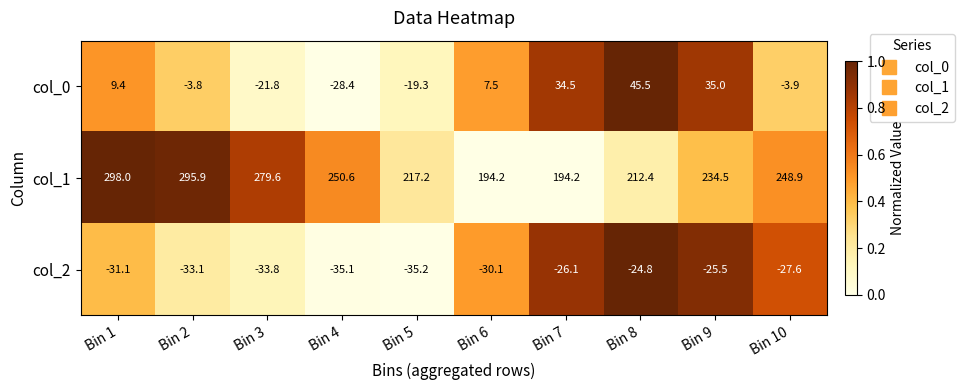

Reading left to right, extract all data points from this chart.

col_0: Bin 1=9.4	Bin 2=-3.8	Bin 3=-21.8	Bin 4=-28.4	Bin 5=-19.3	Bin 6=7.5	Bin 7=34.5	Bin 8=45.5	Bin 9=35.0	Bin 10=-3.9
col_1: Bin 1=298.0	Bin 2=295.9	Bin 3=279.6	Bin 4=250.6	Bin 5=217.2	Bin 6=194.2	Bin 7=194.2	Bin 8=212.4	Bin 9=234.5	Bin 10=248.9
col_2: Bin 1=-31.1	Bin 2=-33.1	Bin 3=-33.8	Bin 4=-35.1	Bin 5=-35.2	Bin 6=-30.1	Bin 7=-26.1	Bin 8=-24.8	Bin 9=-25.5	Bin 10=-27.6